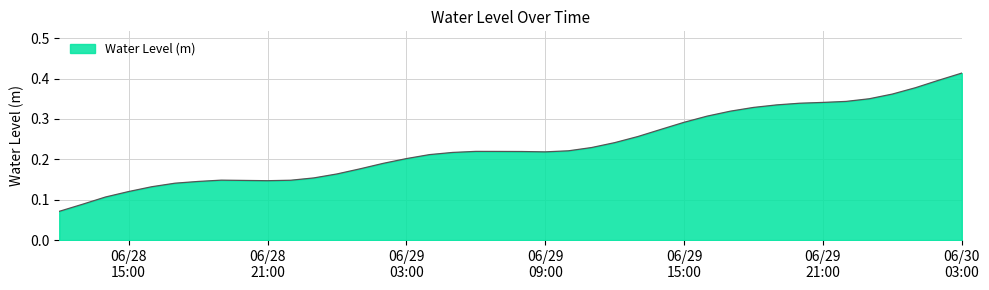

How many series are shown in this chart?

1